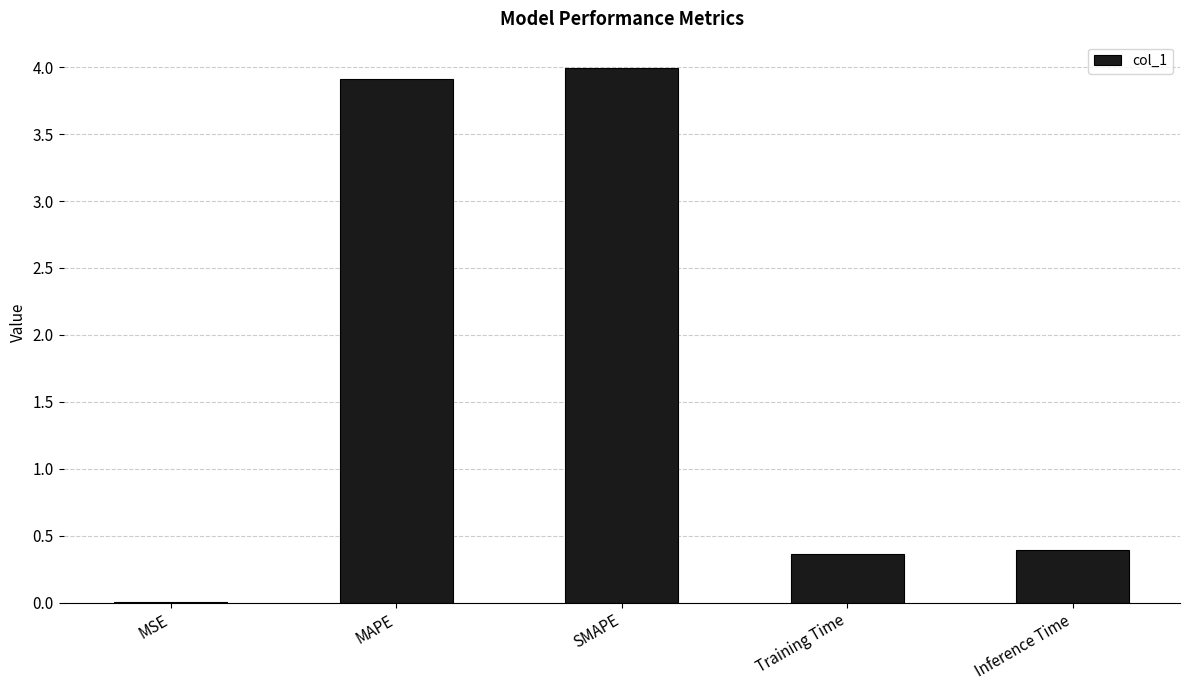

What is the sum of the values at Inference Time and Training Time?

0.8